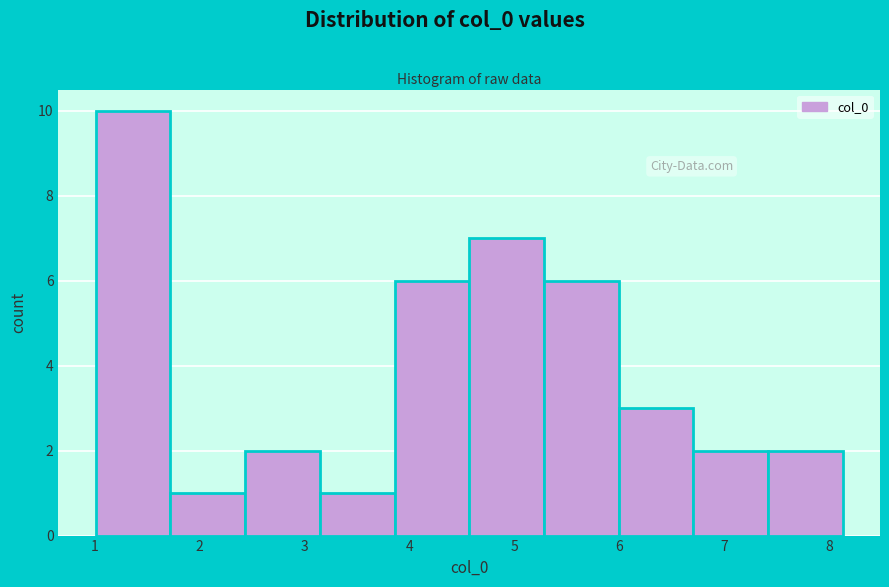

Reading left to right, transcribe this chart: for each bar, give the range it covers on the x-axis and its height. Neither the bar edges nor the heights are printed on the chart, so give them approximately, as read against the axes.

1.0 to 1.7: 10
1.7 to 2.4: 1
2.4 to 3.1: 2
3.1 to 3.9: 1
3.9 to 4.6: 6
4.6 to 5.3: 7
5.3 to 6.0: 6
6.0 to 6.7: 3
6.7 to 7.4: 2
7.4 to 8.1: 2